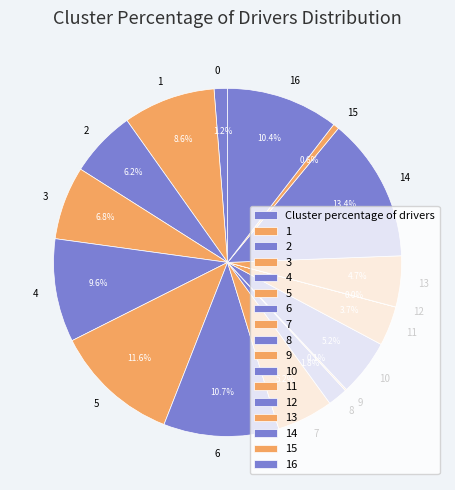

How many segments does this pie chart have?

17